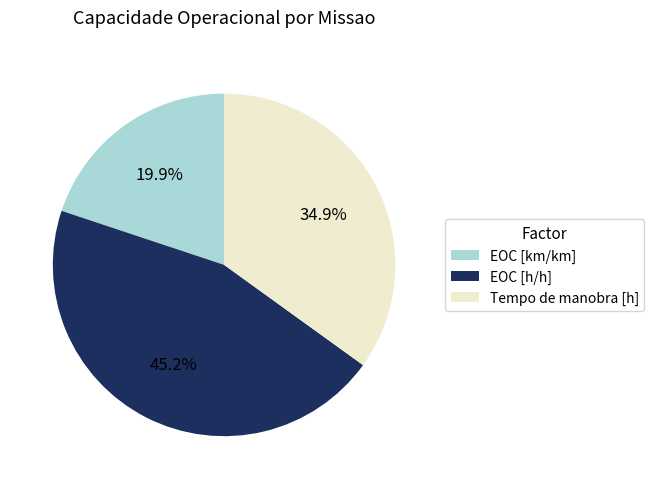

Does any single category account for the majority?

No